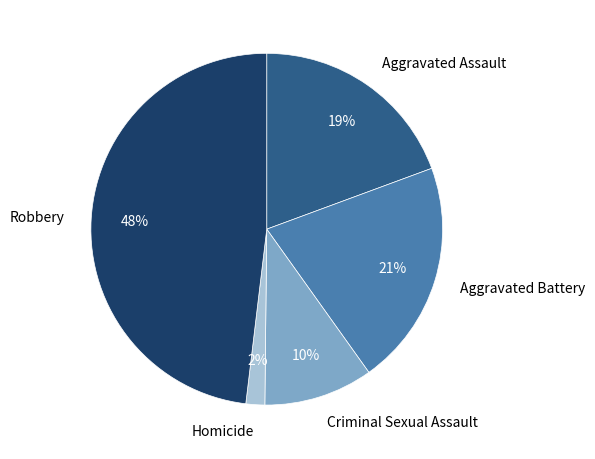

Between Homicide and Aggravated Assault, which is larger?

Aggravated Assault